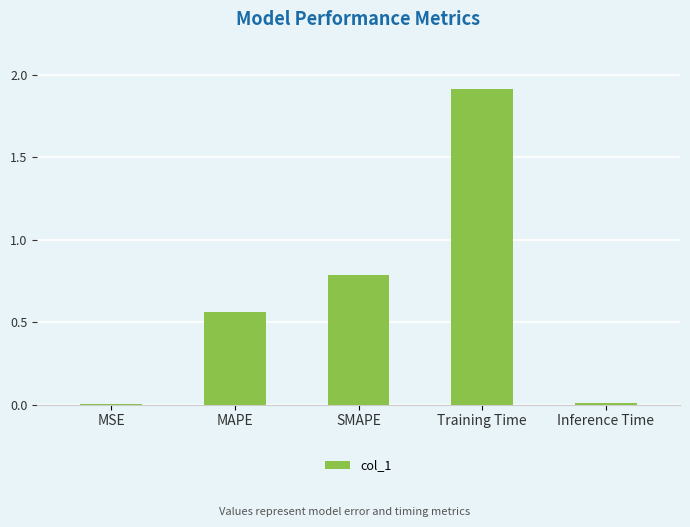

The value at Training Time is 1.9. True or false?

True